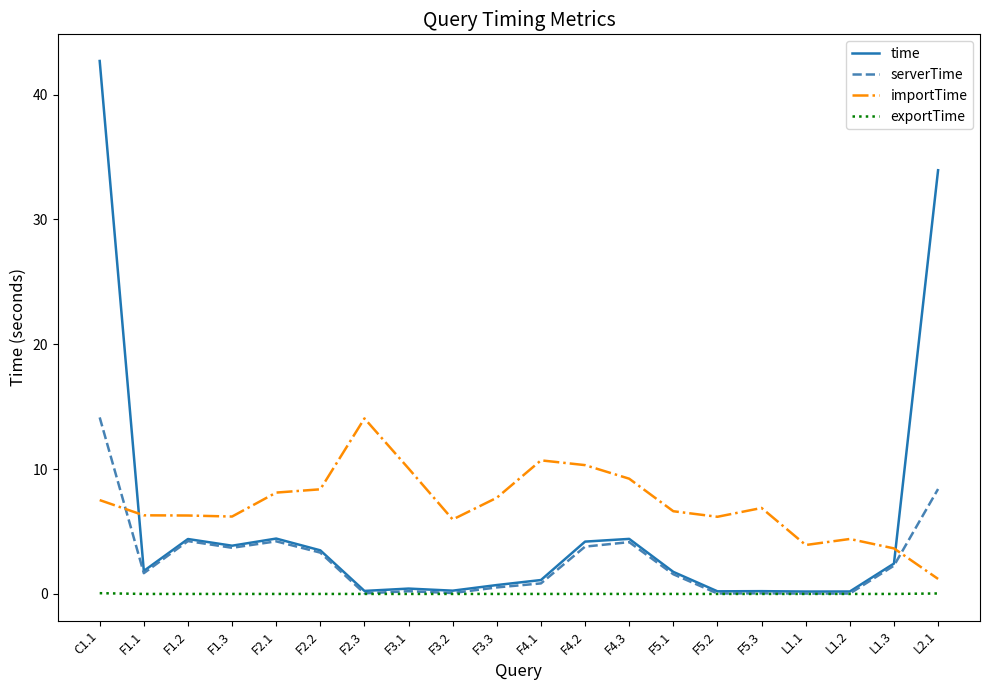

Rank the series by their average value, from lowest to highest.

exportTime, serverTime, time, importTime